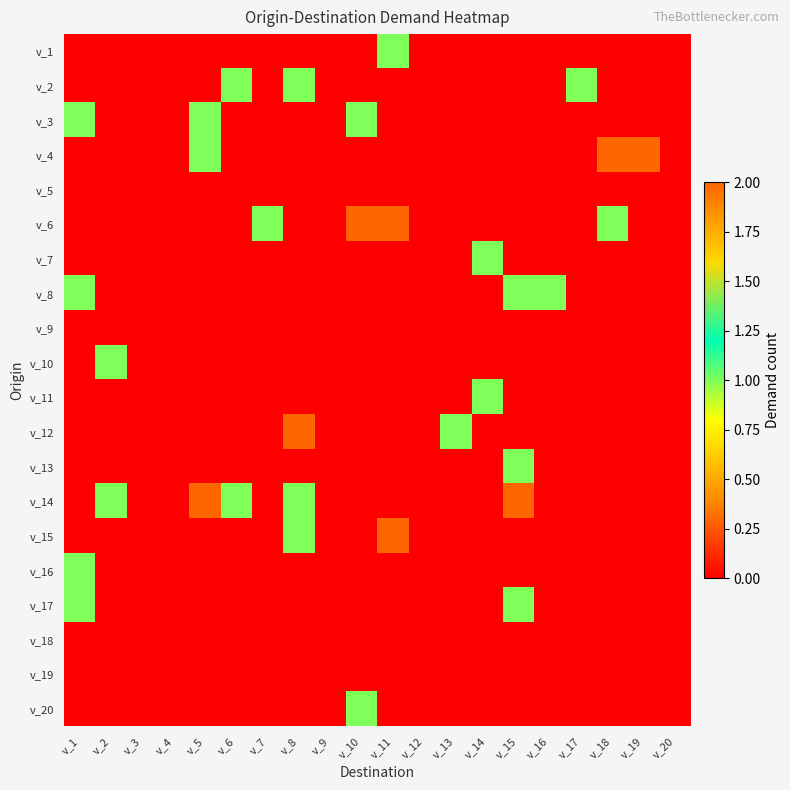

Rank the series by their maximum value, from lowest to highest.

v_5, v_9, v_18, v_19, v_1, v_2, v_3, v_7, v_8, v_10, v_11, v_13, v_16, v_17, v_20, v_4, v_6, v_12, v_14, v_15